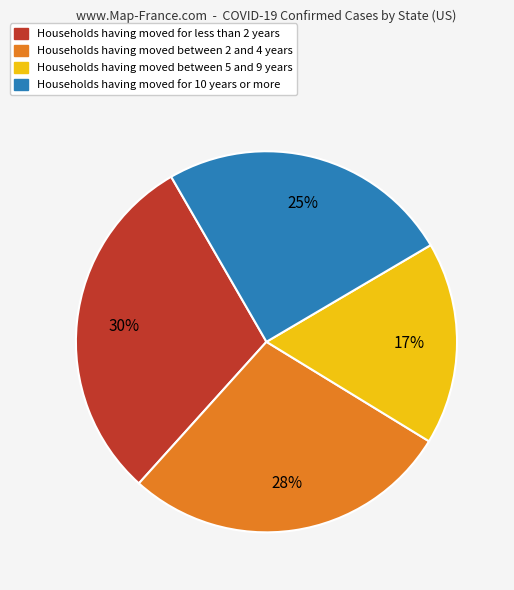

Does any single category account for the majority?

No